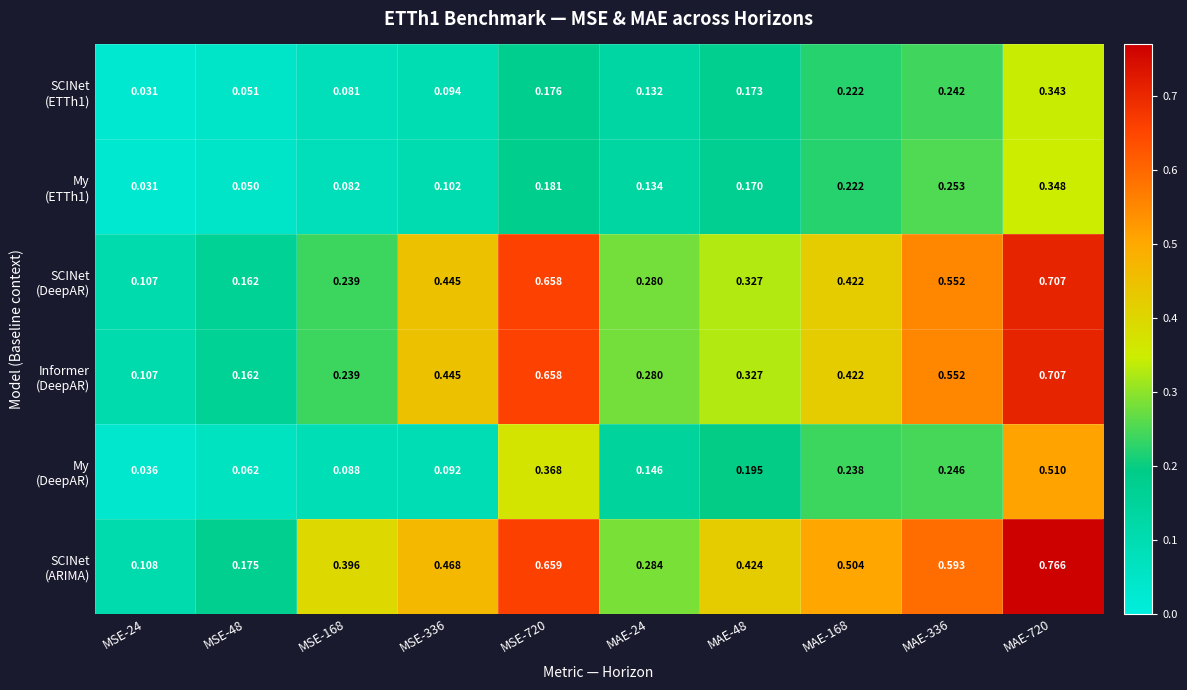

What is the difference between the highest and lowest values at MSE-336?

0.4